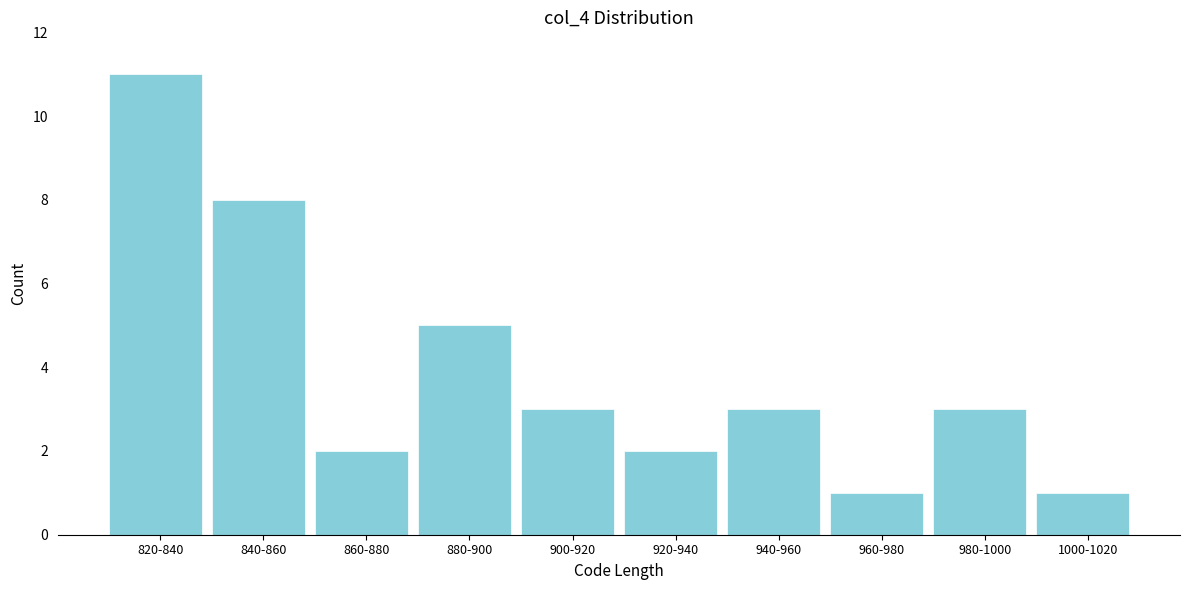

Reading left to right, extract all data points from this chart.

820-840=11	840-860=8	860-880=2	880-900=5	900-920=3	920-940=2	940-960=3	960-980=1	980-1000=3	1000-1020=1